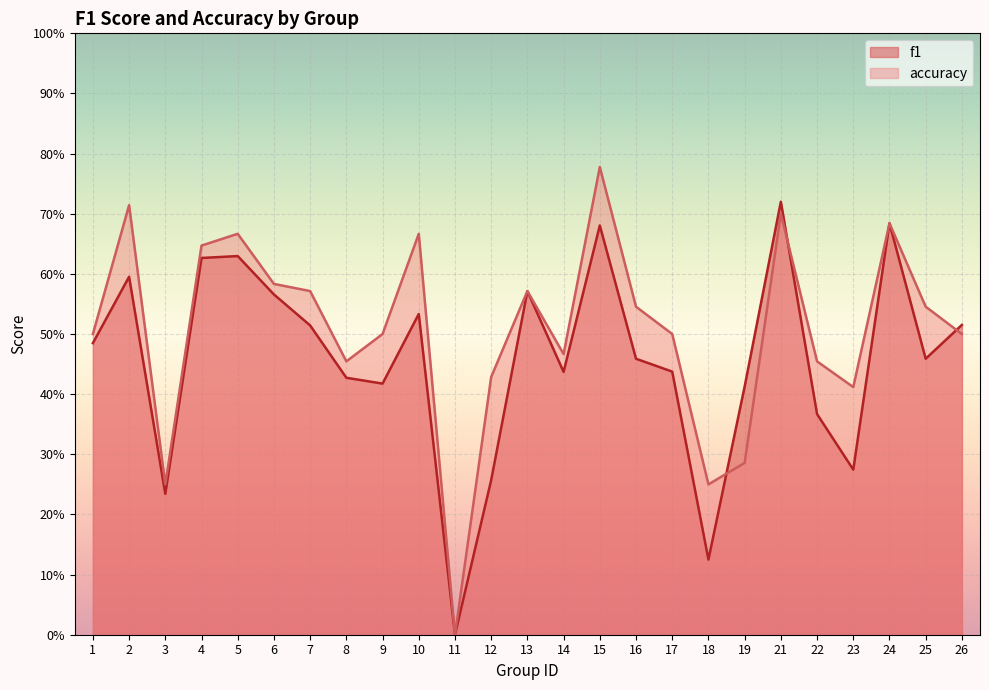

What is the value of the accuracy point at the 5th from the left?

0.7